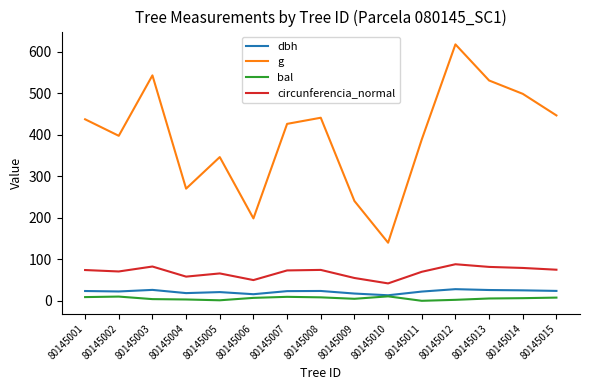

The value of g at 80145013 is 530.9. True or false?

True